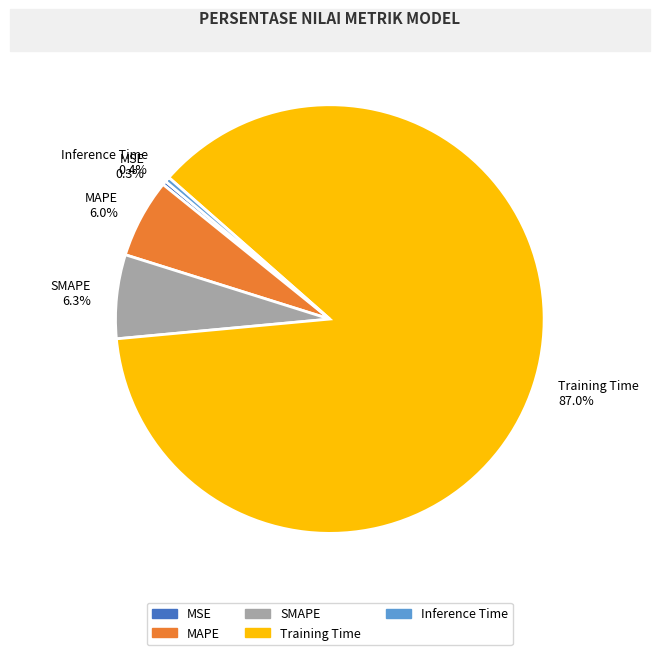

Is there any slice that represents more than half of the pie?

Yes